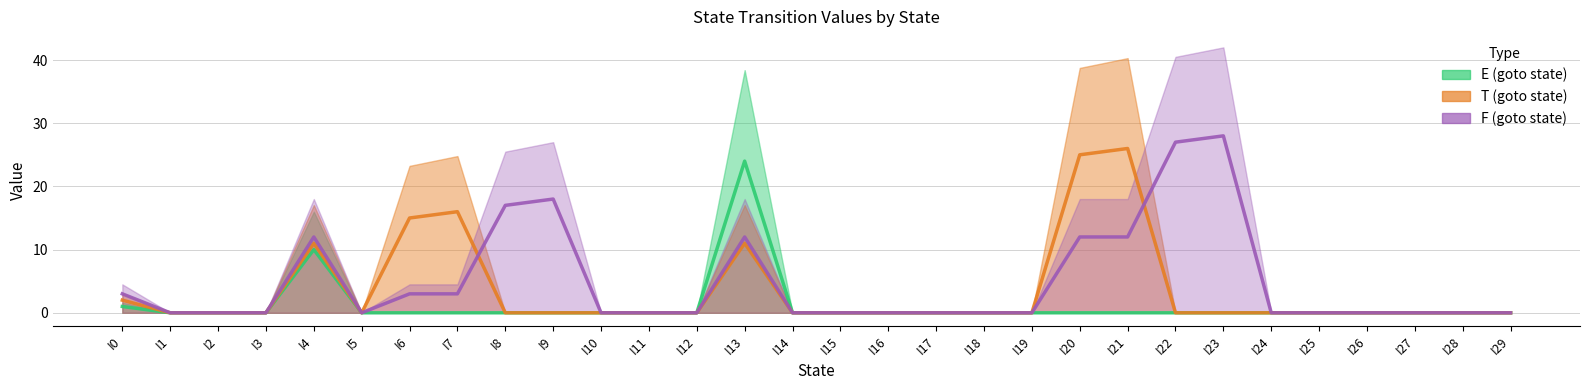

At how many categories does at least one series exceed 22?

5